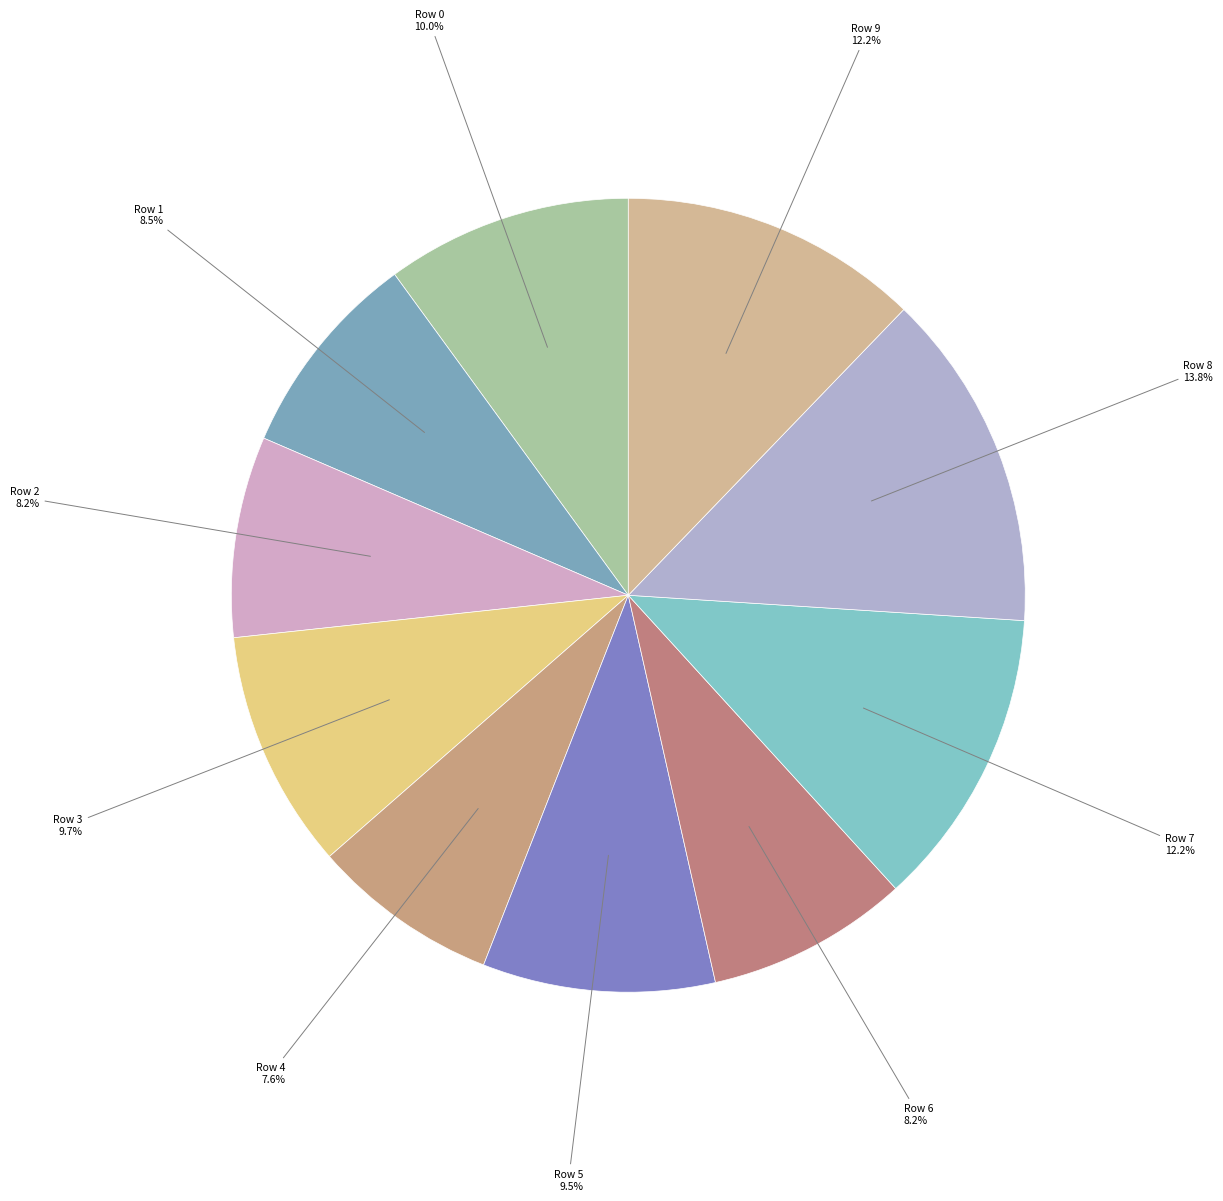

To the nearest percent, what percentage of the pie is Row 0?

10%